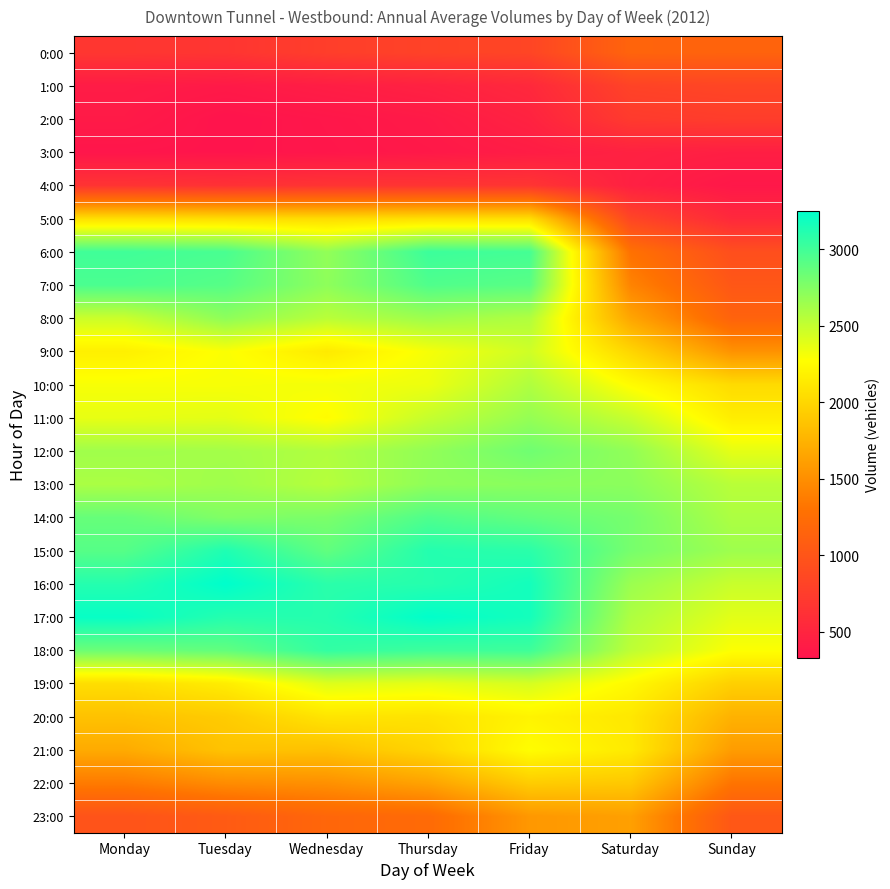

Reading left to right, what are all the values shown in this chart?

0:00: Monday=683	Tuesday=667	Wednesday=762	Thursday=804	Friday=832	Saturday=1152	Sunday=1140
1:00: Monday=410	Tuesday=389	Wednesday=428	Thursday=468	Friday=538	Saturday=812	Sunday=838
2:00: Monday=394	Tuesday=327	Wednesday=358	Thursday=392	Friday=479	Saturday=724	Sunday=751
3:00: Monday=344	Tuesday=334	Wednesday=352	Thursday=376	Friday=417	Saturday=468	Sunday=440
4:00: Monday=651	Tuesday=625	Wednesday=654	Thursday=656	Friday=666	Saturday=453	Sunday=366
5:00: Monday=2057	Tuesday=2040	Wednesday=2033	Thursday=2056	Friday=2051	Saturday=836	Sunday=541
6:00: Monday=3003	Tuesday=2968	Wednesday=2690	Thursday=3020	Friday=2986	Saturday=1286	Sunday=931
7:00: Monday=2963	Tuesday=2918	Wednesday=2705	Thursday=2944	Friday=2909	Saturday=1421	Sunday=1018
8:00: Monday=2476	Tuesday=2706	Wednesday=2541	Thursday=2648	Friday=2574	Saturday=1658	Sunday=1140
9:00: Monday=2173	Tuesday=2292	Wednesday=2134	Thursday=2310	Friday=2460	Saturday=1992	Sunday=1524
10:00: Monday=2304	Tuesday=2304	Wednesday=2318	Thursday=2345	Friday=2578	Saturday=2257	Sunday=2029
11:00: Monday=2365	Tuesday=2379	Wednesday=2258	Thursday=2494	Friday=2679	Saturday=2488	Sunday=2157
12:00: Monday=2636	Tuesday=2623	Wednesday=2574	Thursday=2691	Friday=2823	Saturday=2692	Sunday=2375
13:00: Monday=2597	Tuesday=2639	Wednesday=2555	Thursday=2701	Friday=2723	Saturday=2715	Sunday=2544
14:00: Monday=2858	Tuesday=2756	Wednesday=2779	Thursday=2946	Friday=2871	Saturday=2798	Sunday=2589
15:00: Monday=2920	Tuesday=3131	Wednesday=2876	Thursday=3111	Friday=3086	Saturday=2795	Sunday=2645
16:00: Monday=3109	Tuesday=3251	Wednesday=3086	Thursday=3104	Friday=3174	Saturday=2657	Sunday=2485
17:00: Monday=3222	Tuesday=3109	Wednesday=3108	Thursday=3244	Friday=3173	Saturday=2583	Sunday=2385
18:00: Monday=2840	Tuesday=2877	Wednesday=3058	Thursday=3014	Friday=3013	Saturday=2526	Sunday=2286
19:00: Monday=2048	Tuesday=2155	Wednesday=2405	Thursday=2372	Friday=2436	Saturday=2238	Sunday=1951
20:00: Monday=1855	Tuesday=1921	Wednesday=2098	Thursday=2084	Friday=2199	Saturday=2116	Sunday=1742
21:00: Monday=1693	Tuesday=1863	Wednesday=1847	Thursday=1989	Friday=2267	Saturday=2134	Sunday=1594
22:00: Monday=1361	Tuesday=1481	Wednesday=1511	Thursday=1639	Friday=1928	Saturday=1899	Sunday=1311
23:00: Monday=979	Tuesday=1057	Wednesday=1179	Thursday=1217	Friday=1562	Saturday=1619	Sunday=1020